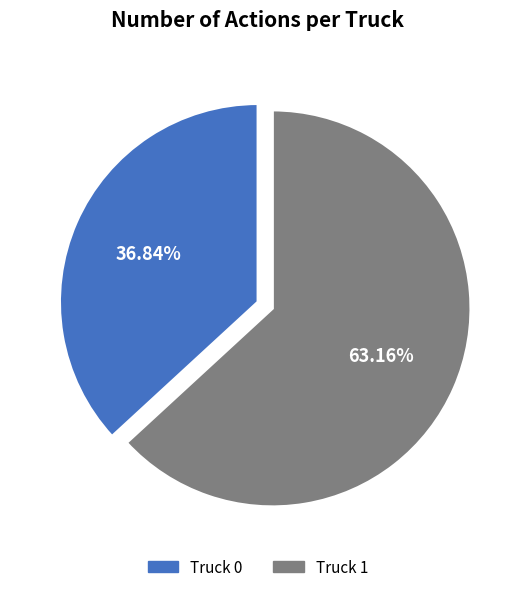

Which slice is the smallest?

Truck 0